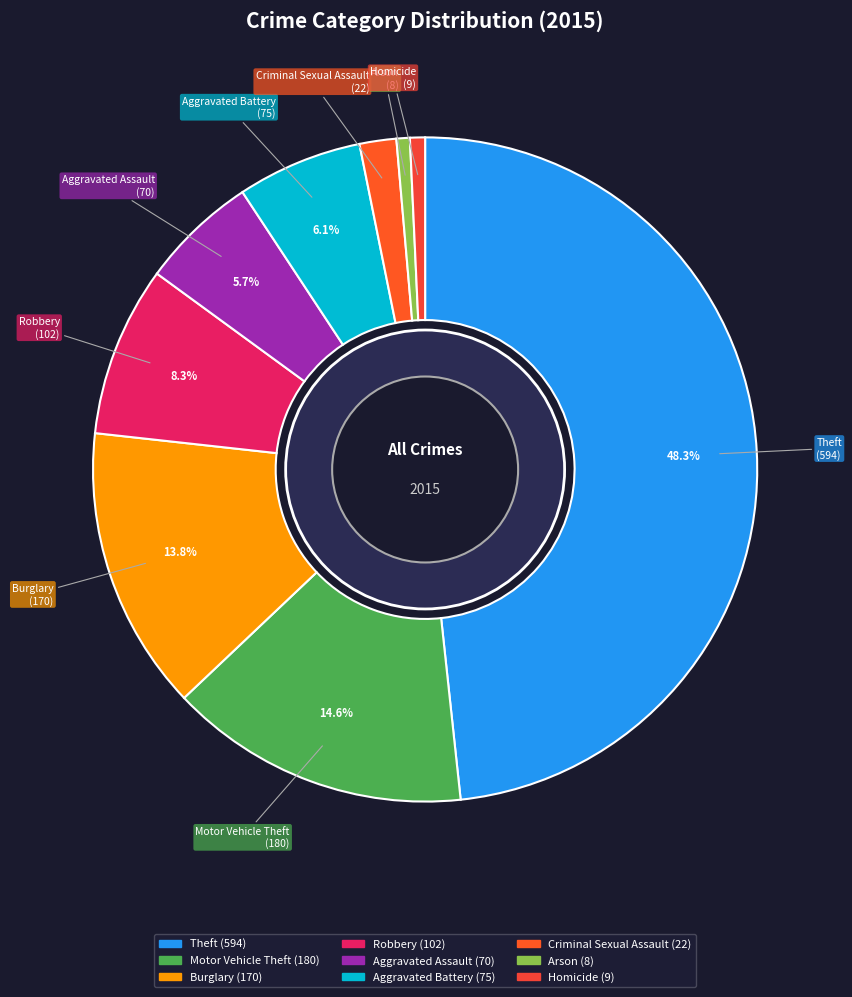

Is it true that Homicide is 10% of the pie?

False